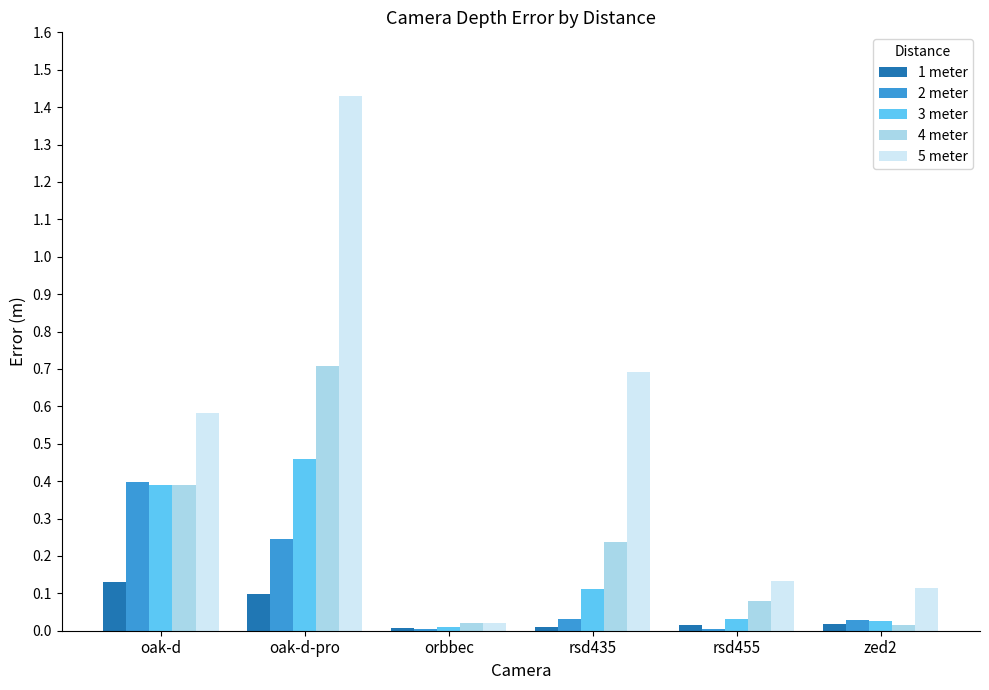

Is the value of 1 meter at rsd455 greater than the value of 5 meter at oak-d-pro?

No